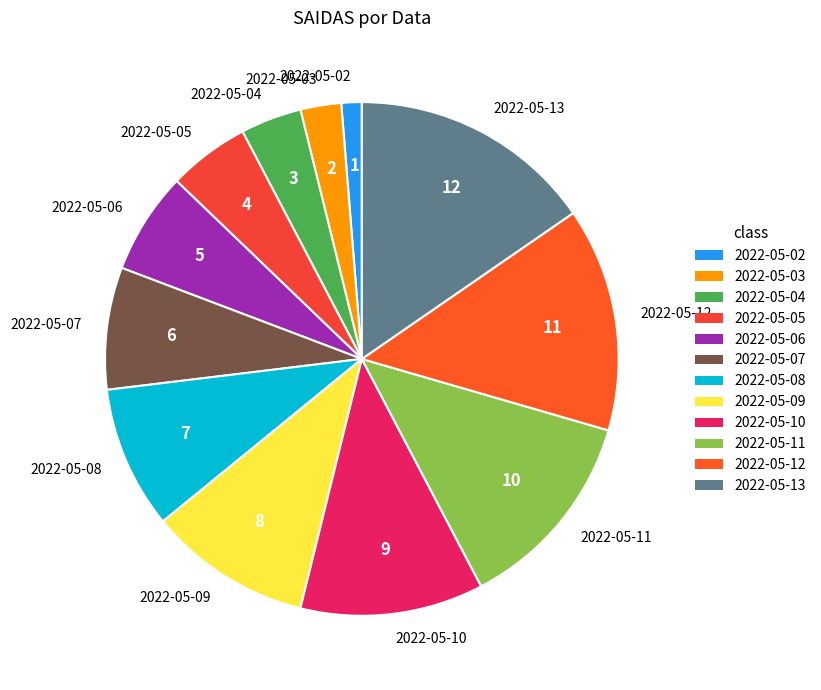

What is the ratio of the value at 2022-05-09 to the value at 2022-05-10?

0.9